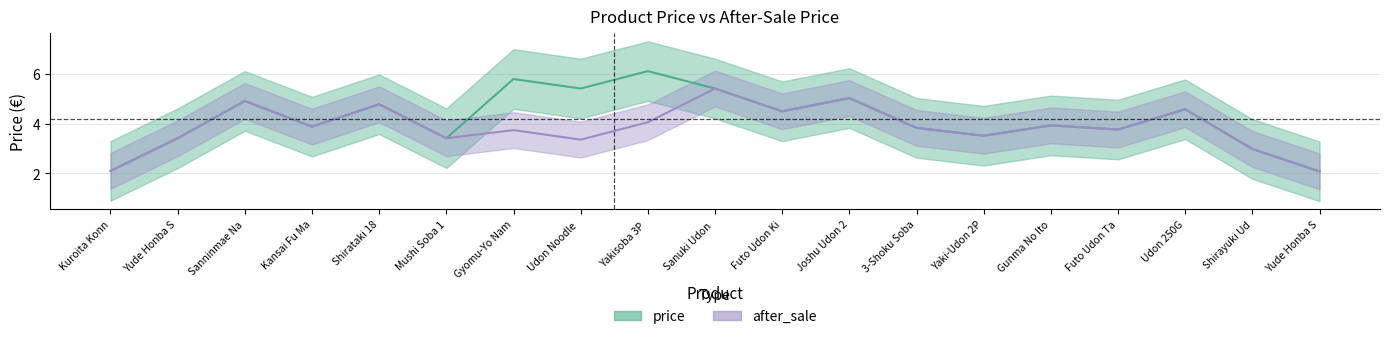

What is the label of the 18th point from the left?

Shirayuki Udon 200G